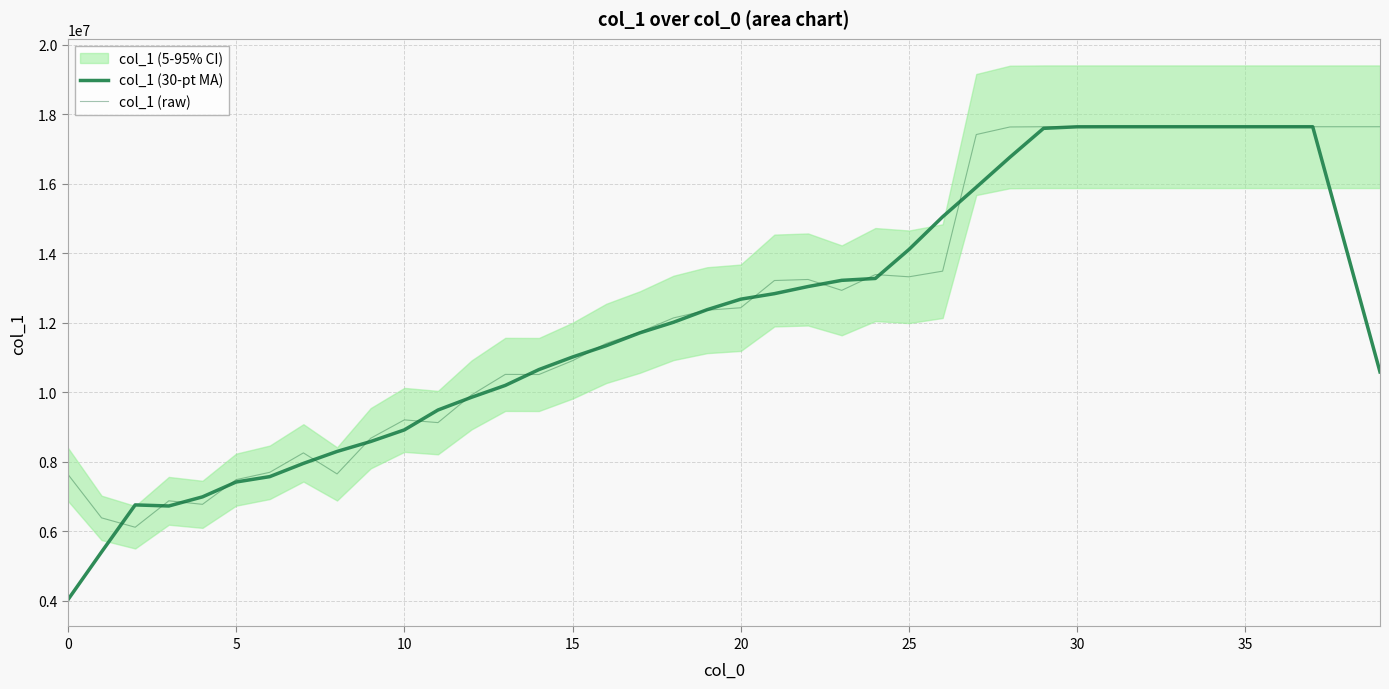

Is it true that col_1 (raw) equals 3964155.3 at 25?

False